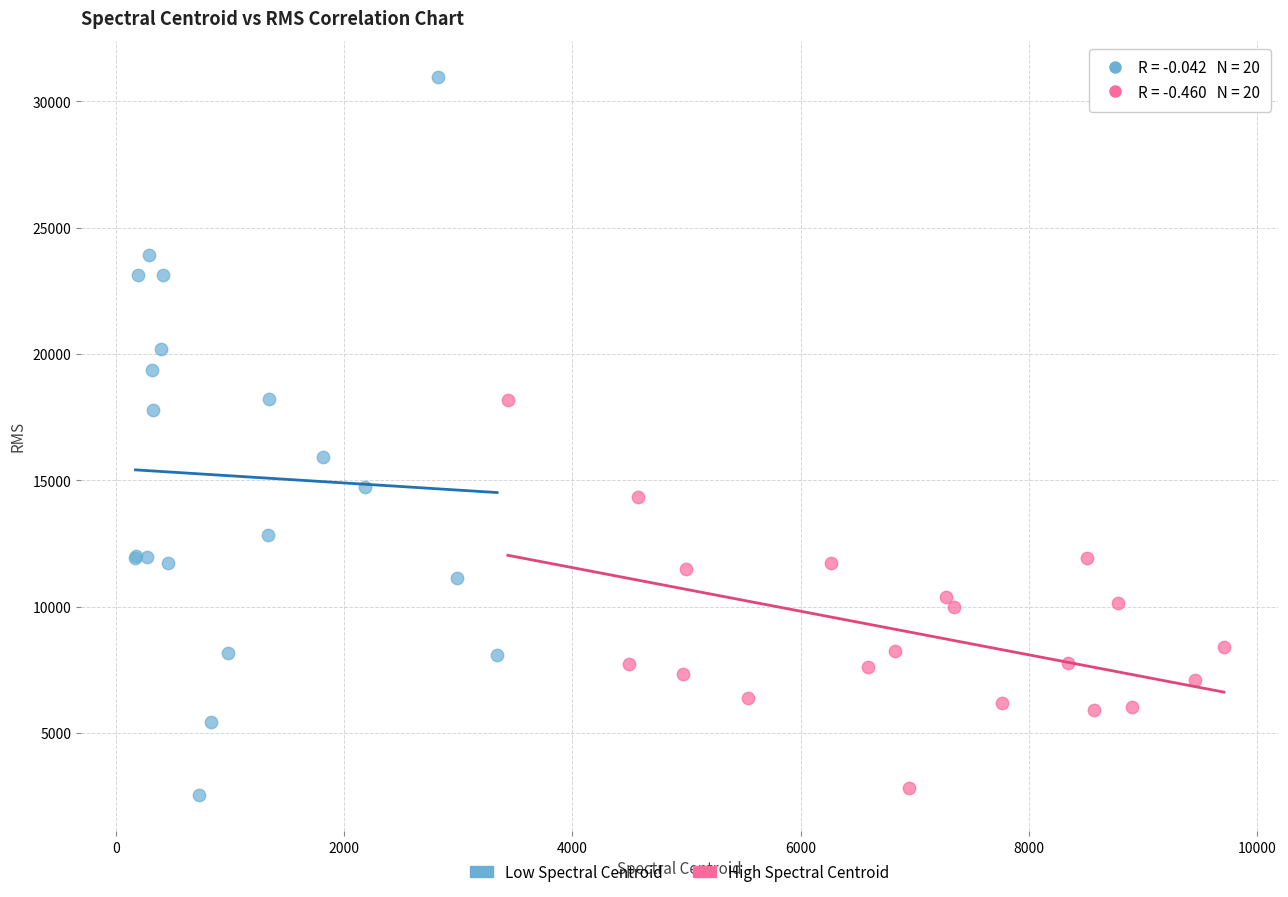

Which series contains the lowest Y value?

Low Spectral Centroid